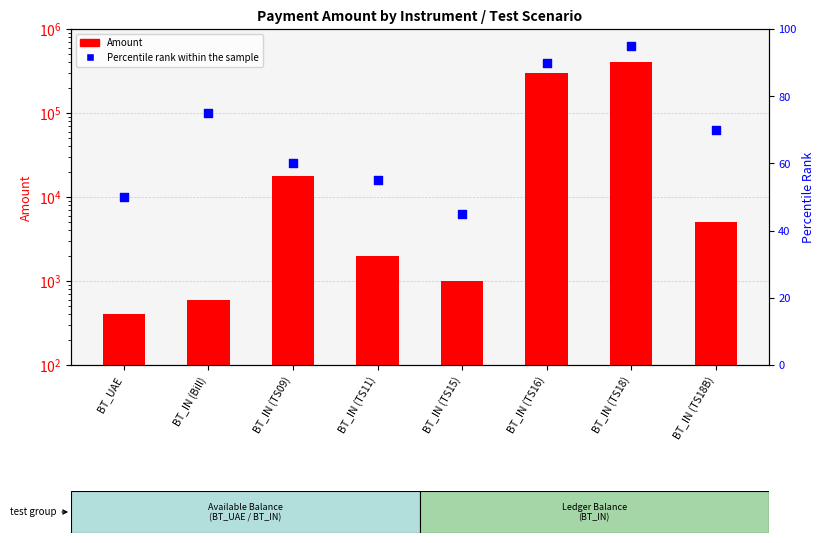

At how many categories does at least one series exceed 219873?

2